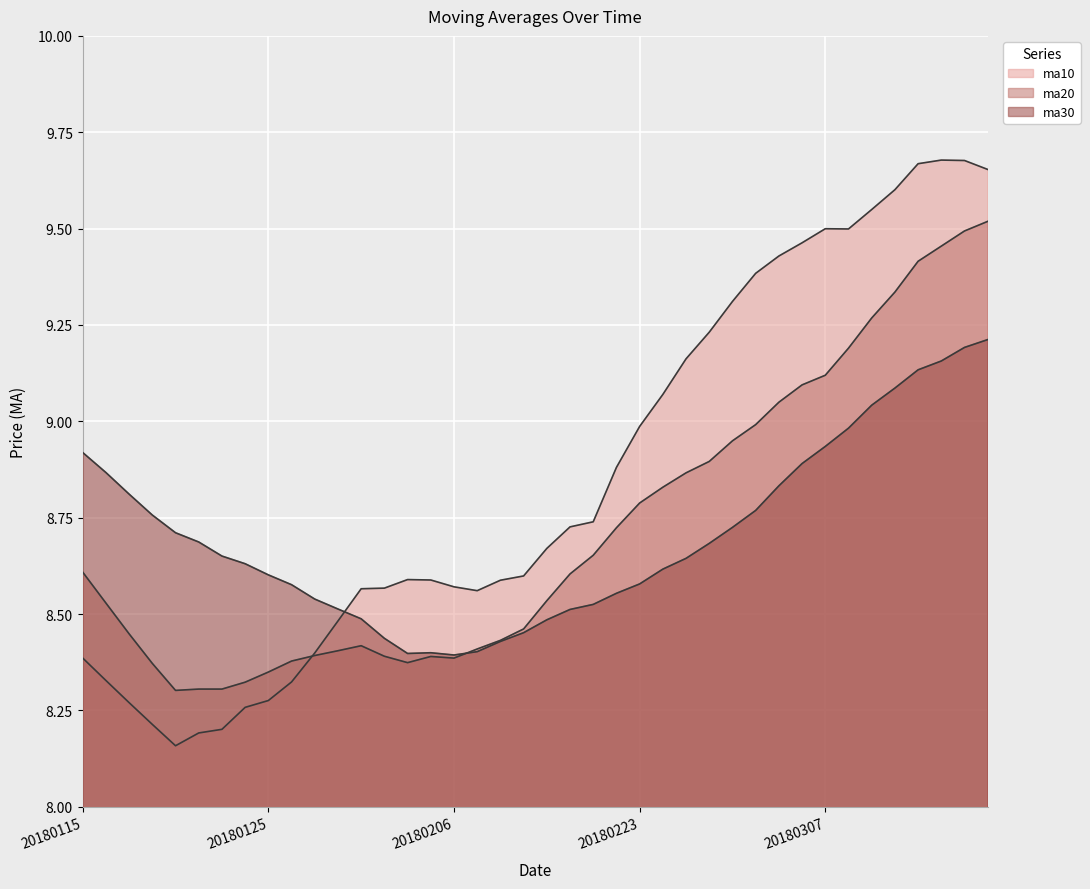

At which label is ma10 closest to 8?

20180119